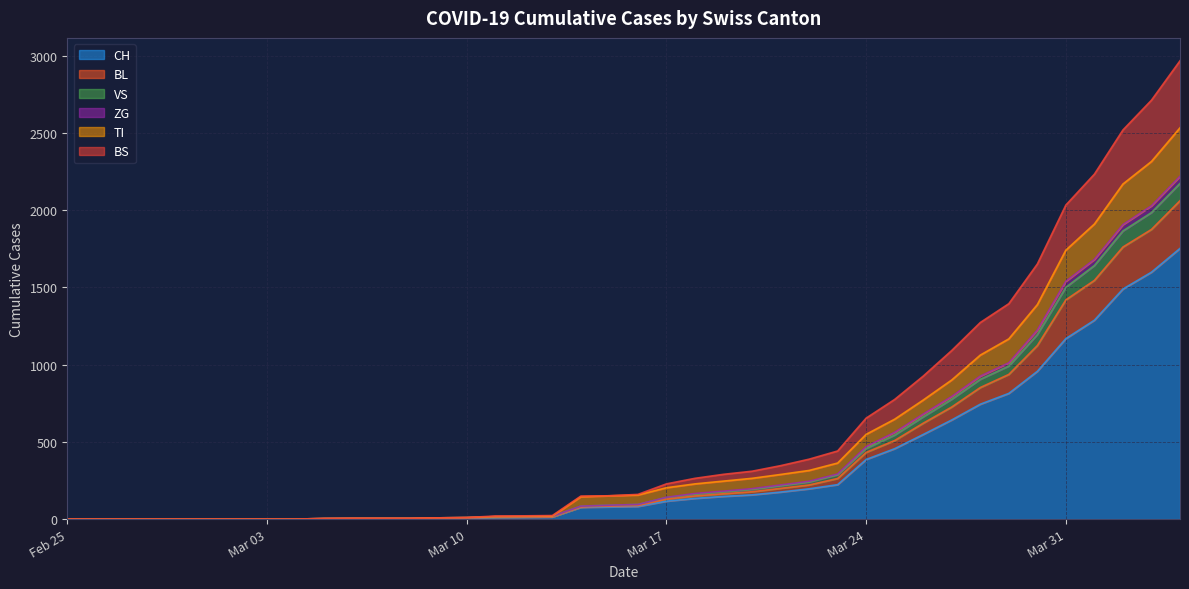

Count the number of data series in this chart.

6